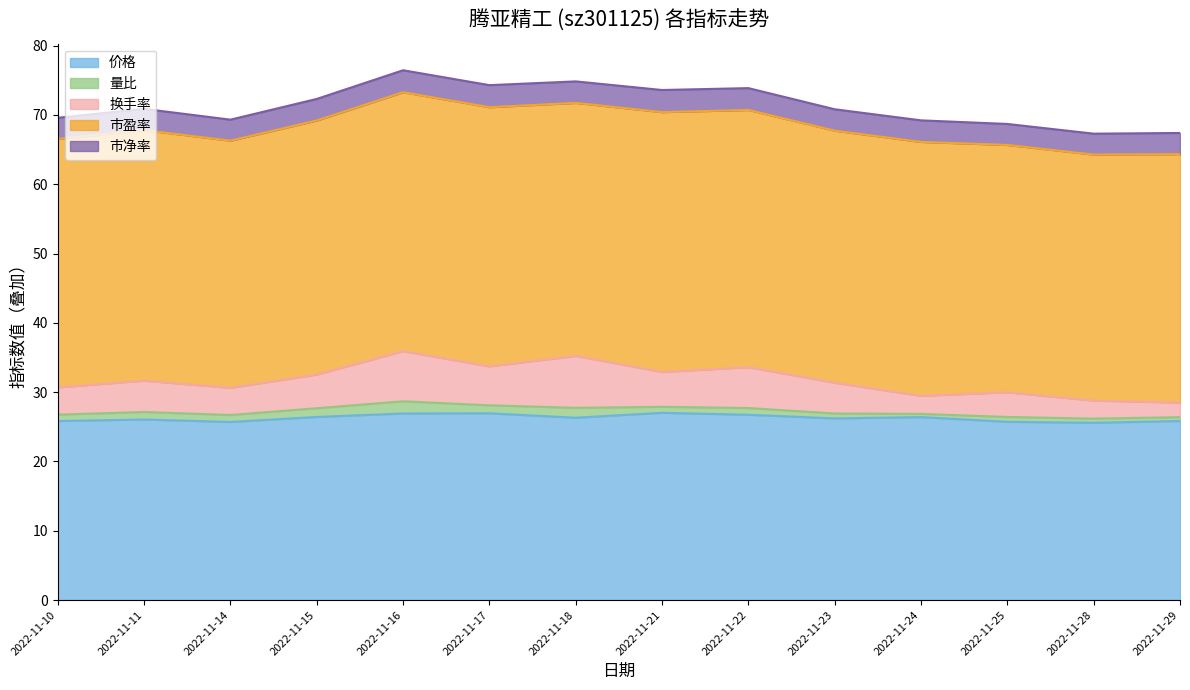

What is the sum of all 量比 values?

13.5